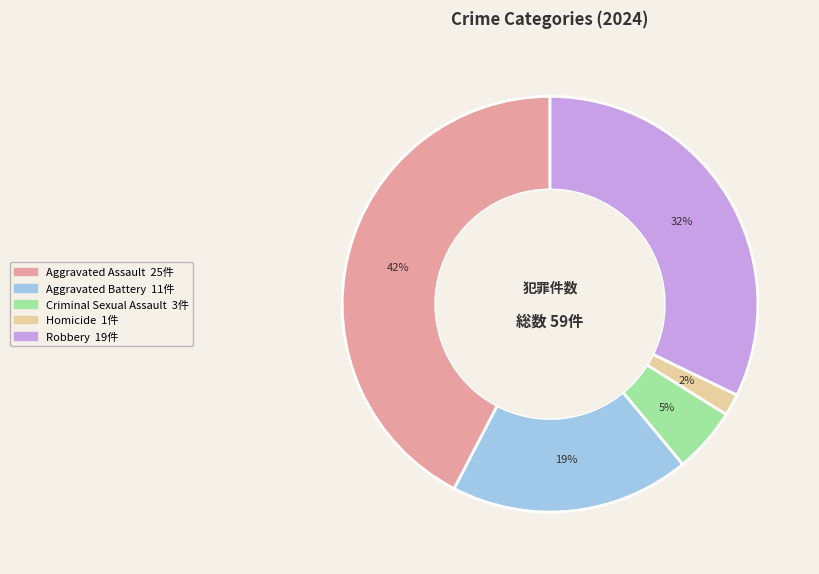

What is the largest slice in the pie chart?

Aggravated Assault